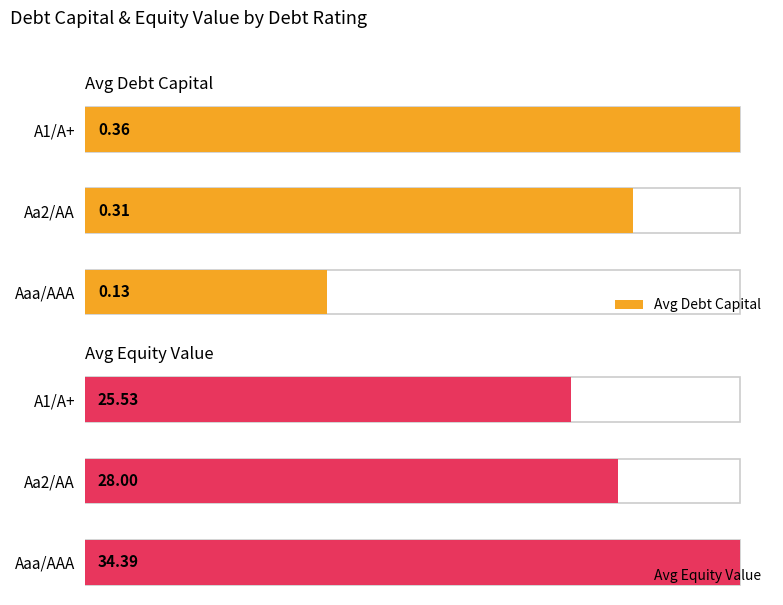

How many data points does each series have?

3